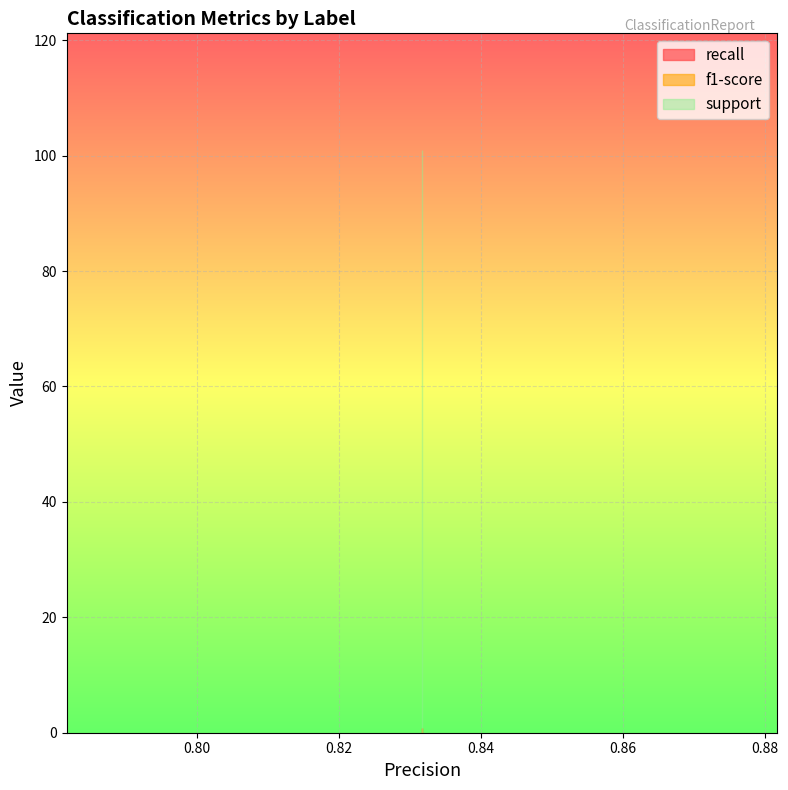

What value does the f1-score series have at 0?

0.8